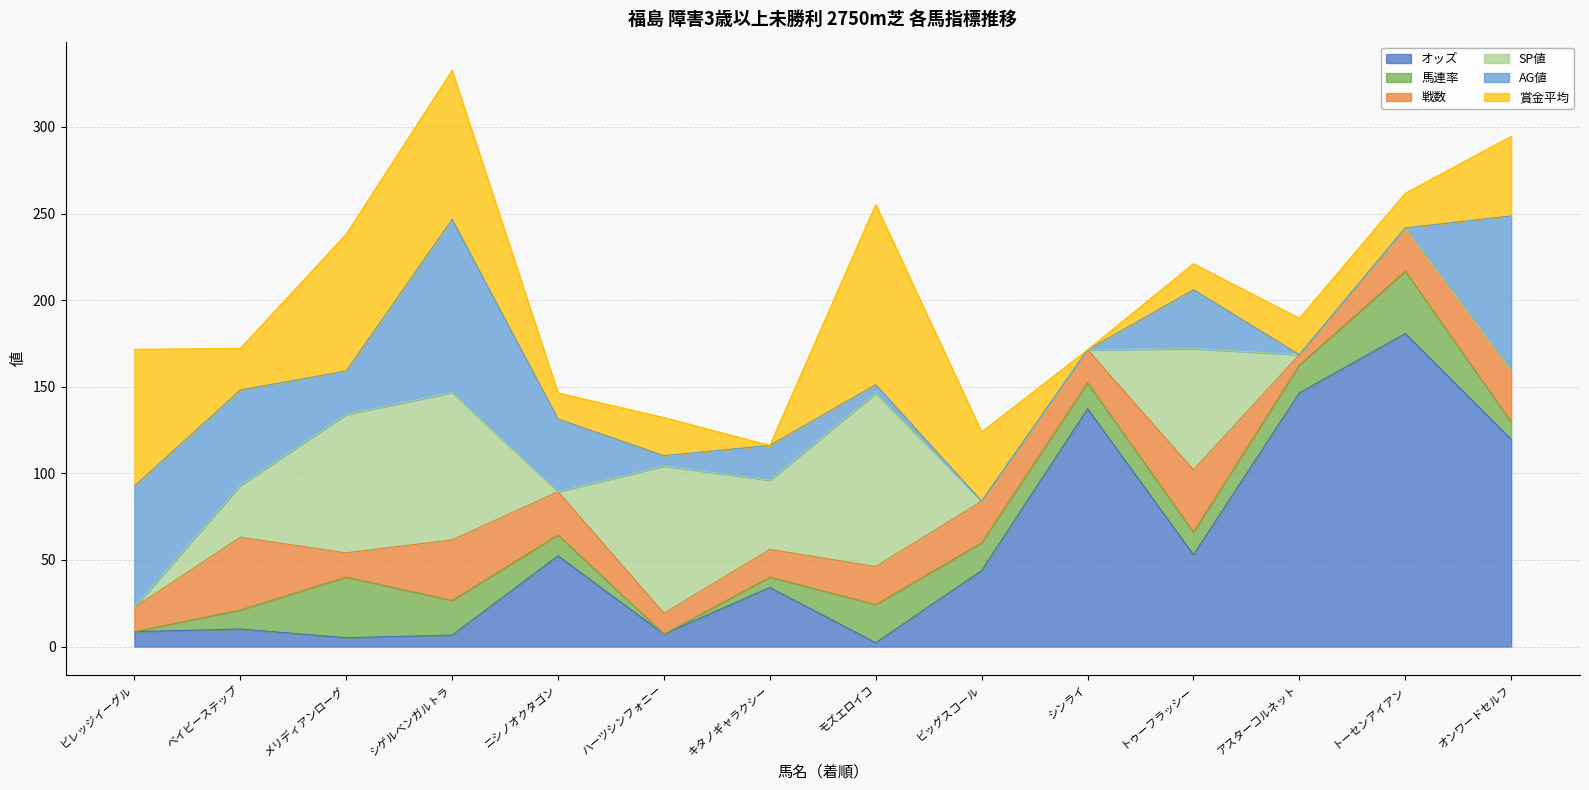

Which category has the lowest value in the 馬連率 series?

ビレッジイーグル